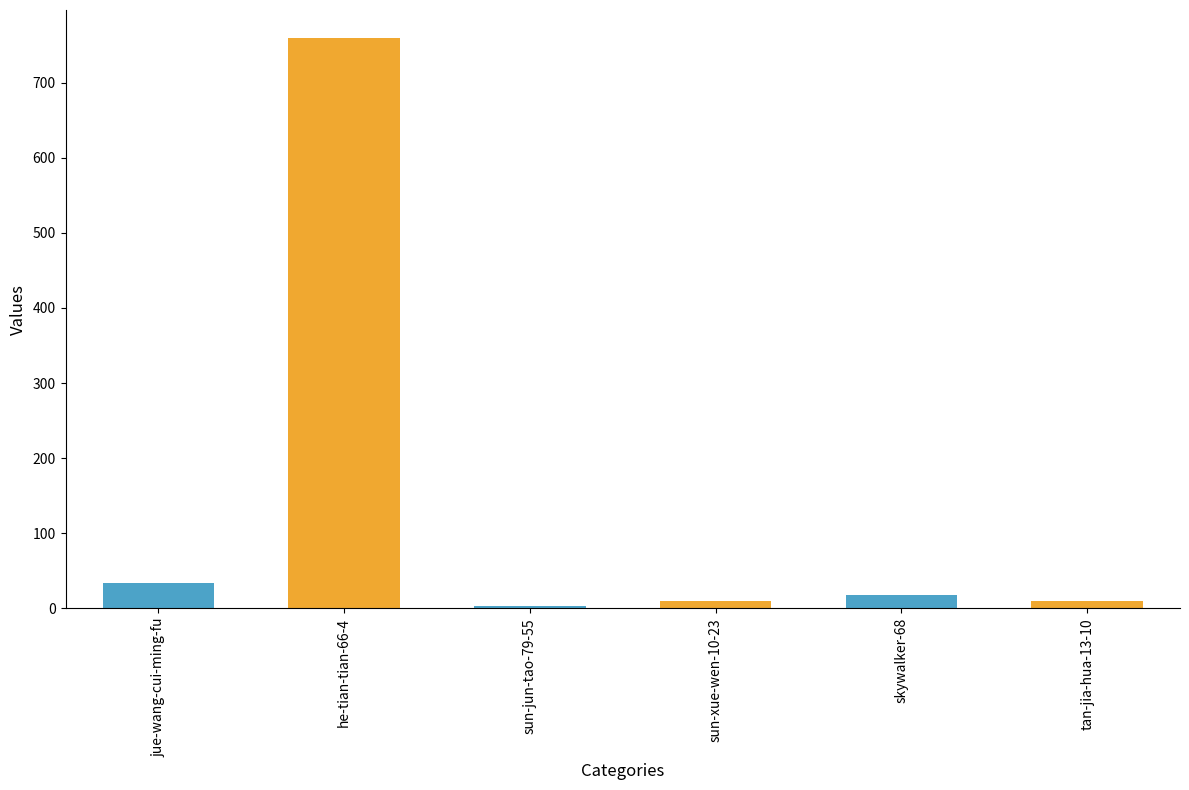

The value at jue-wang-cui-ming-fu is 34. True or false?

True